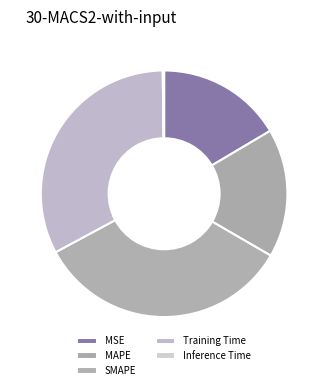

Which slice is the largest?

SMAPE